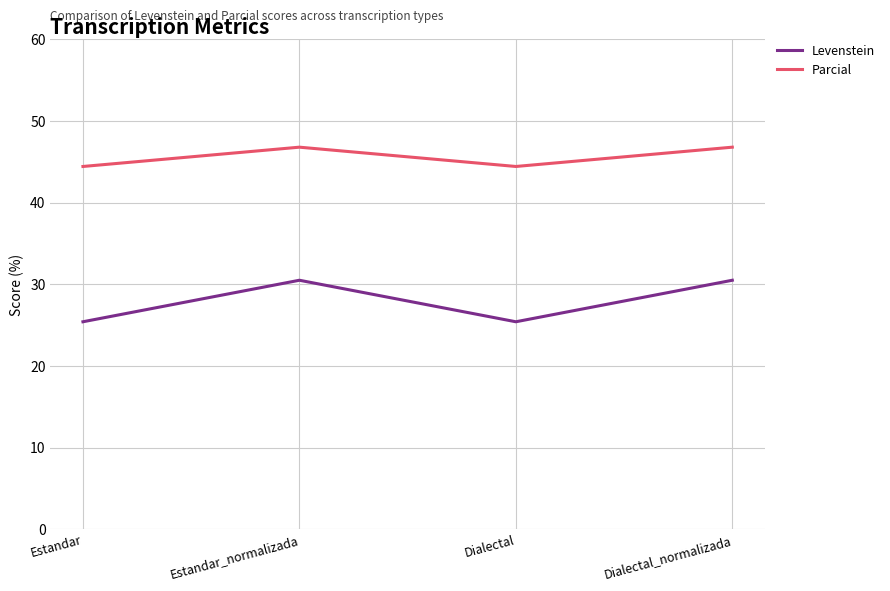

Which series changed the most between Estandar and Estandar_normalizada?

Levenstein